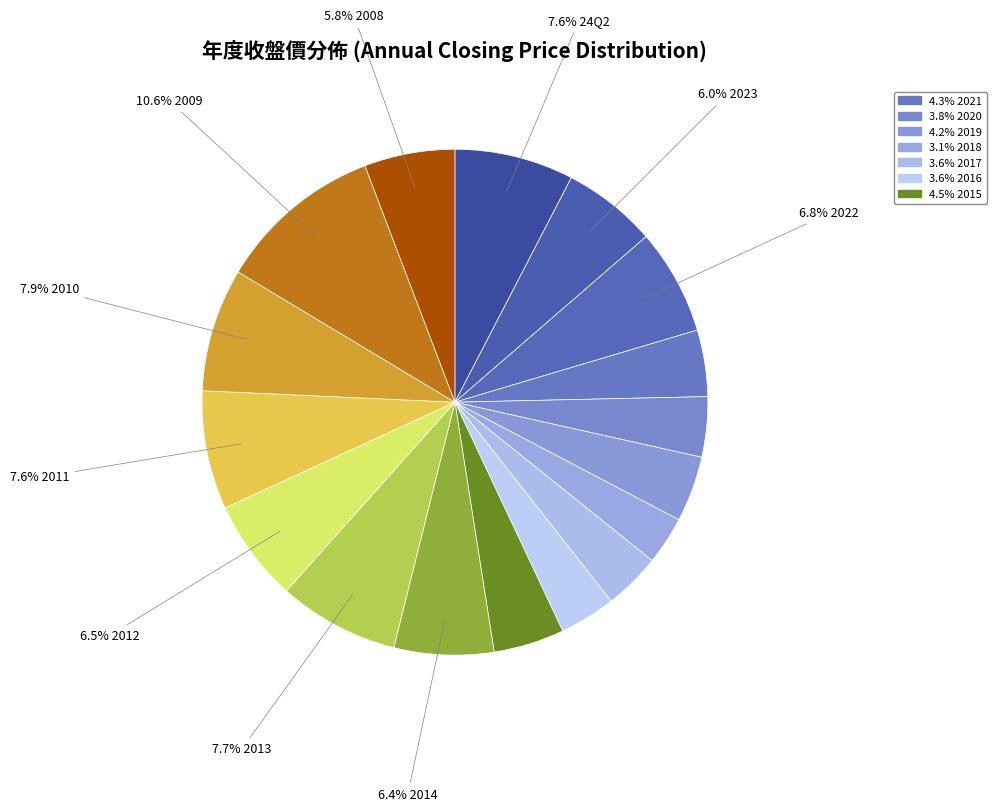

How many slices are in this pie chart?

17